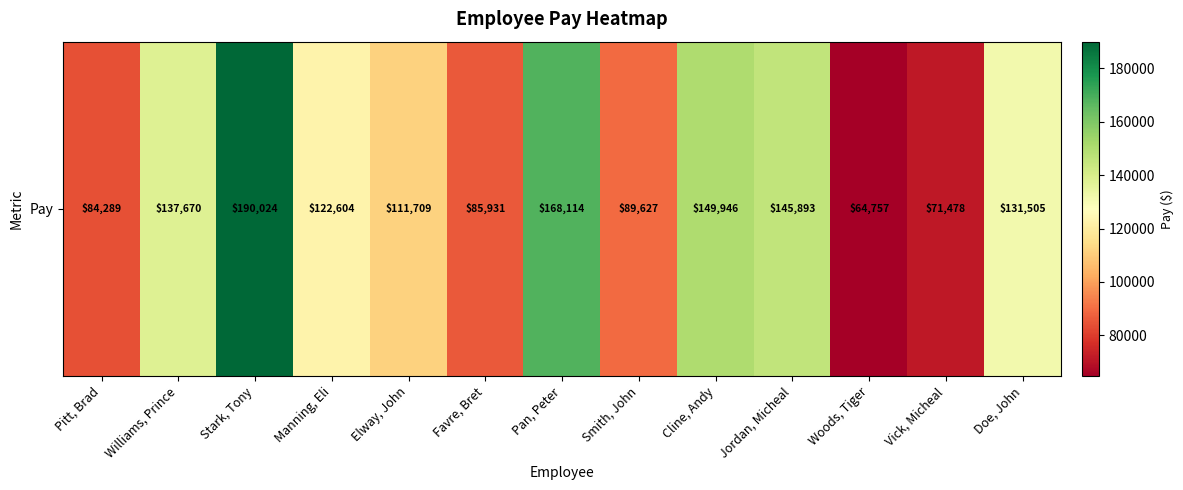

What is the sum of the values at Pan, Peter and Elway, John?

279823